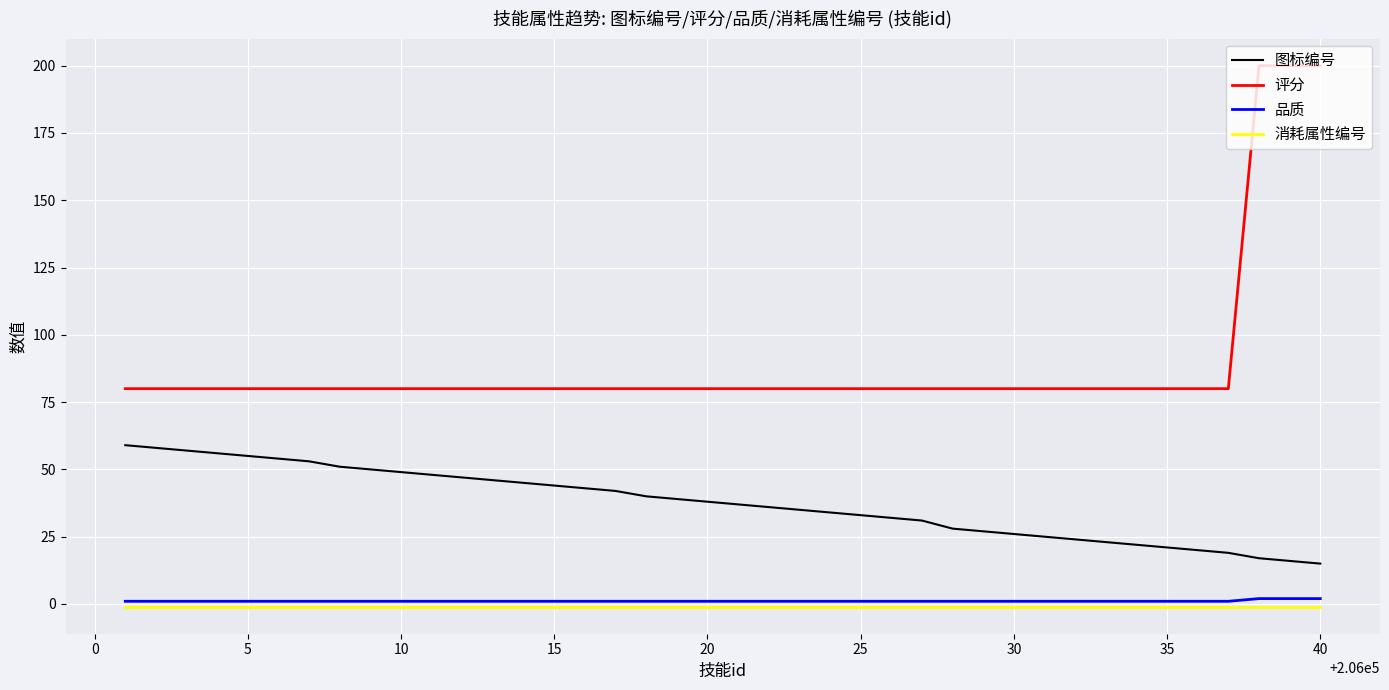

Which series has the widest spread of values?

评分